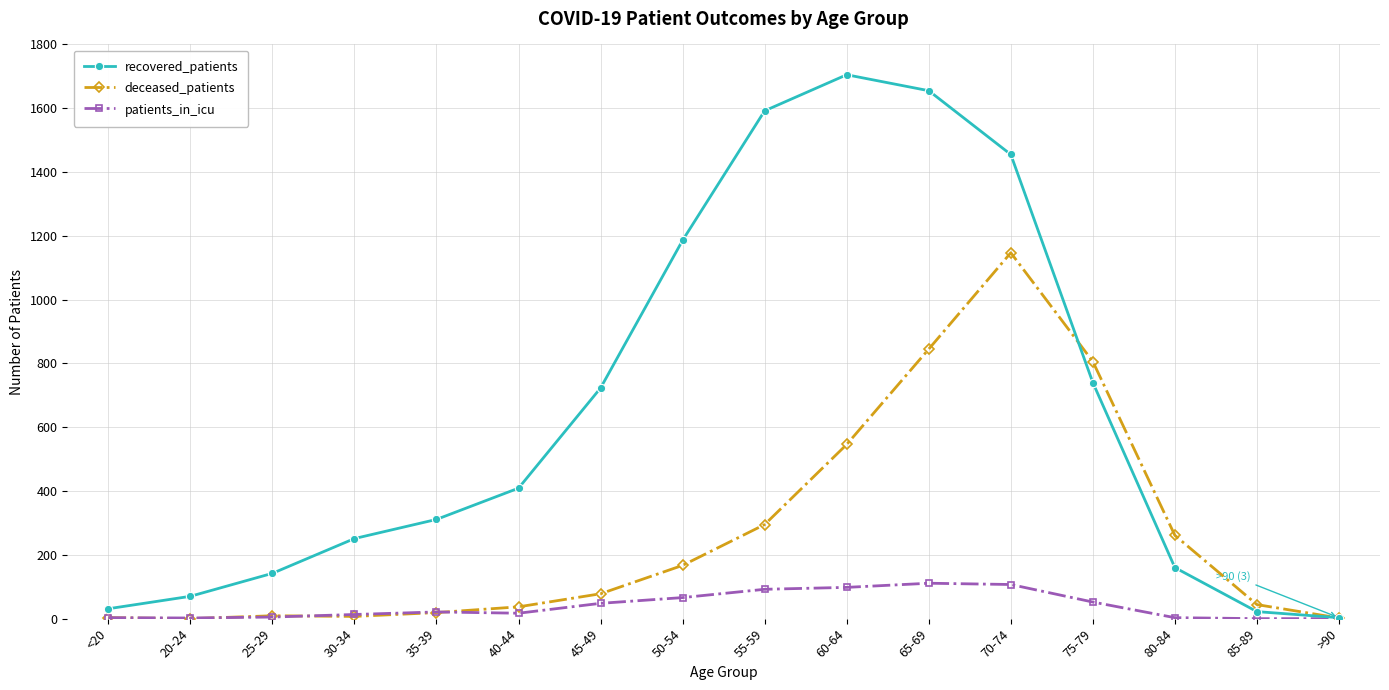

Is it true that recovered_patients equals 723 at 45-49?

True